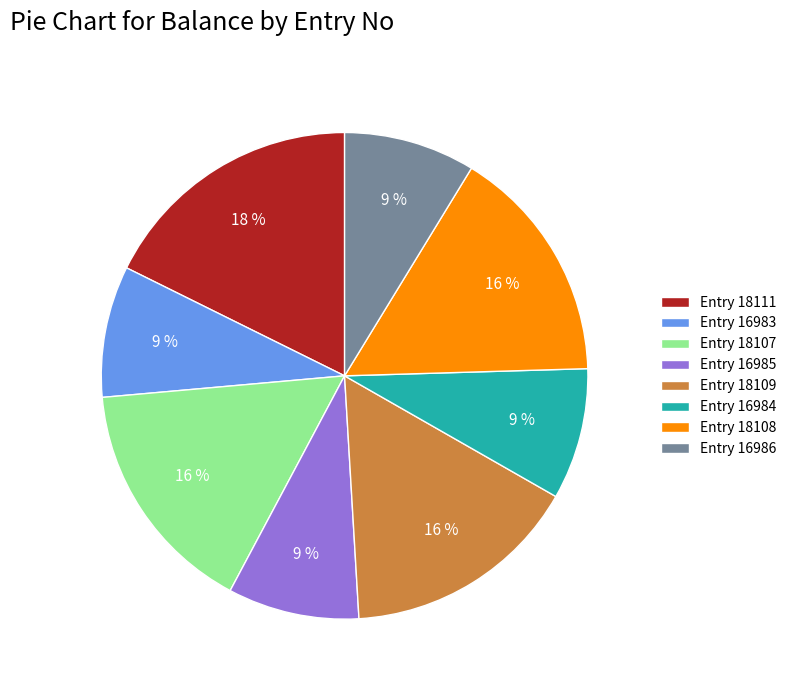

Count the number of slices in the pie.

8